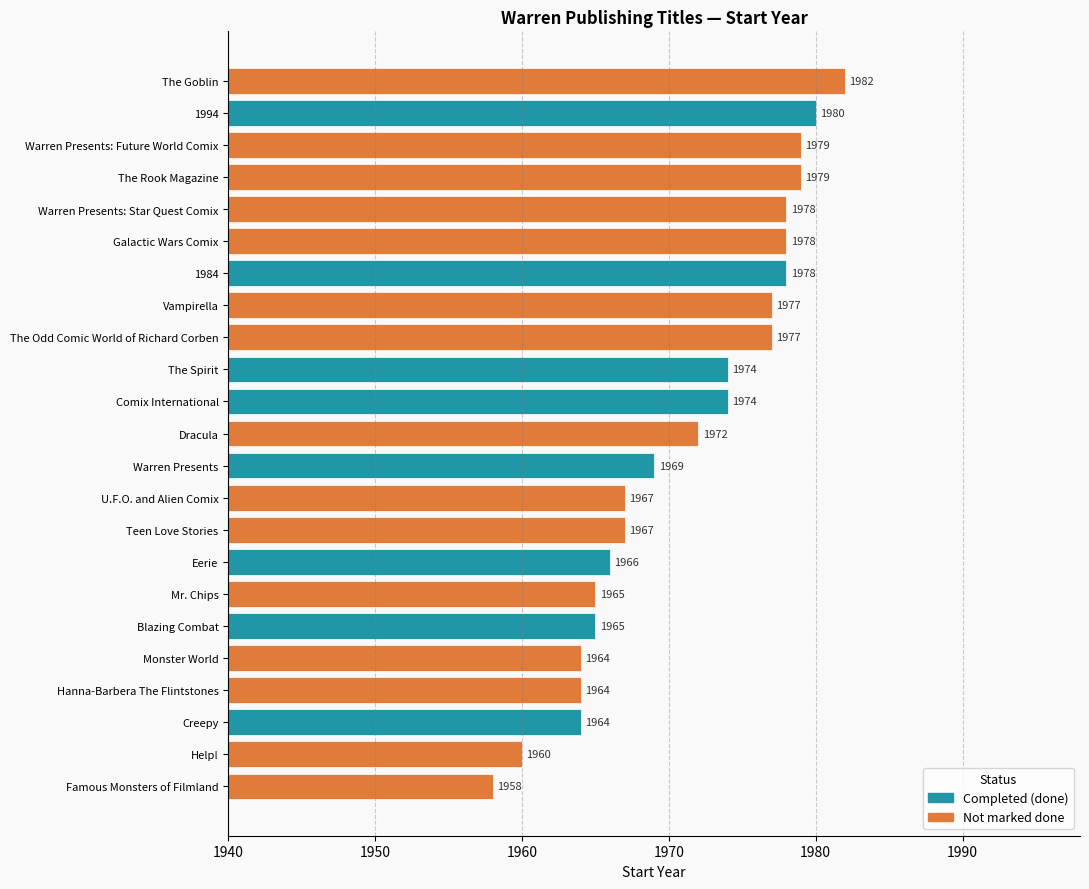

Reading bottom to top, transcribe all the data shown in this chart.

1958	1960	1964	1964	1964	1965	1965	1966	1967	1967	1969	1972	1974	1974	1977	1977	1978	1978	1978	1979	1979	1980	1982